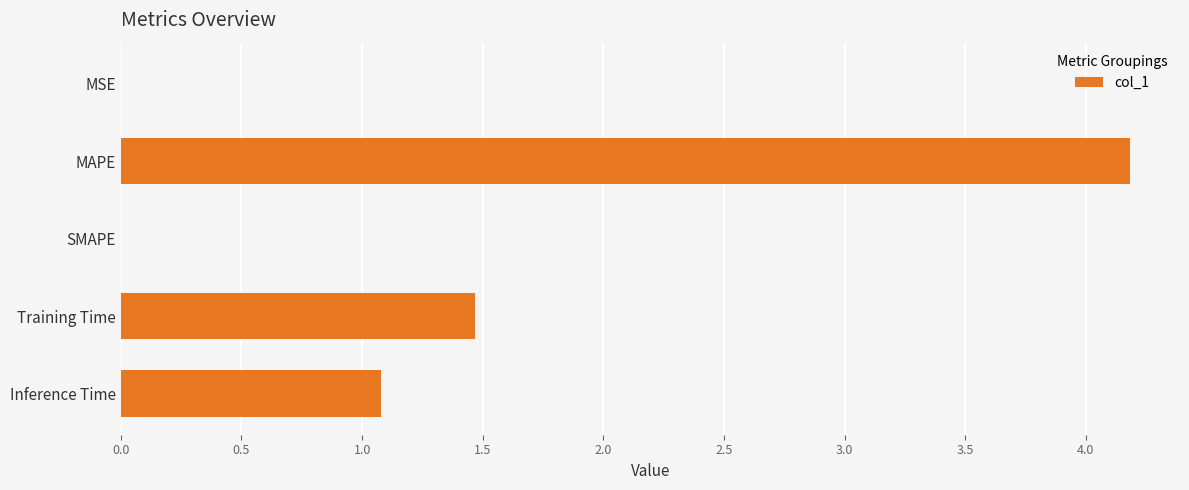

Count the number of values greater than 1.

3